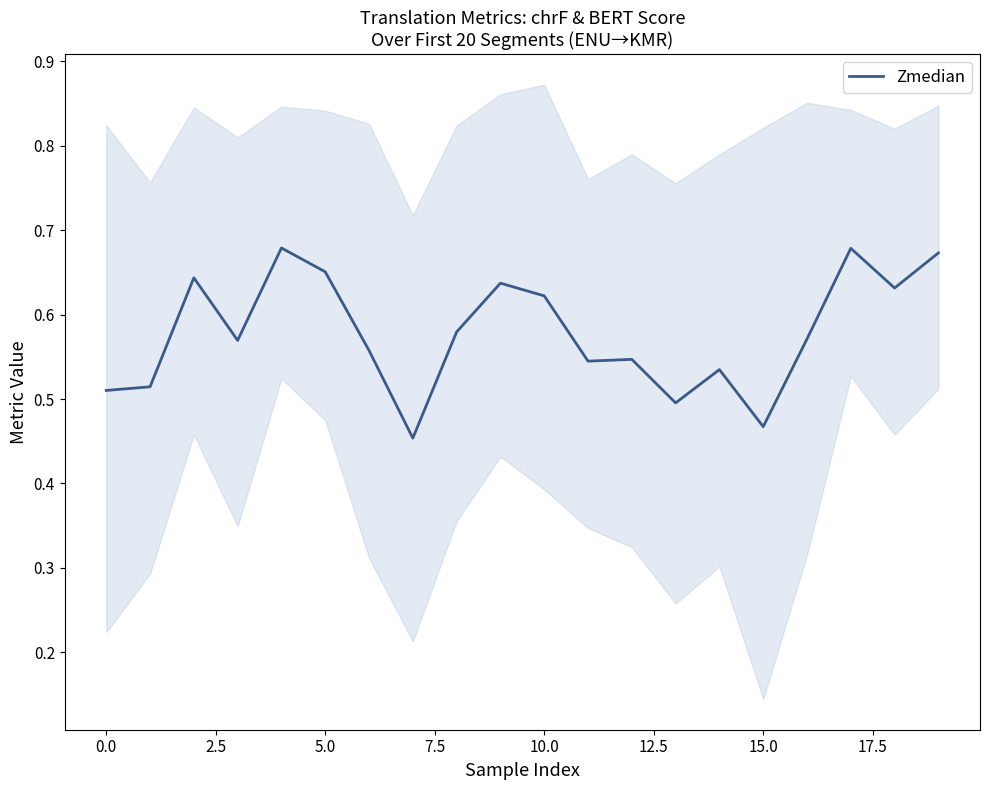

What is the difference between the maximum and minimum values?

0.2